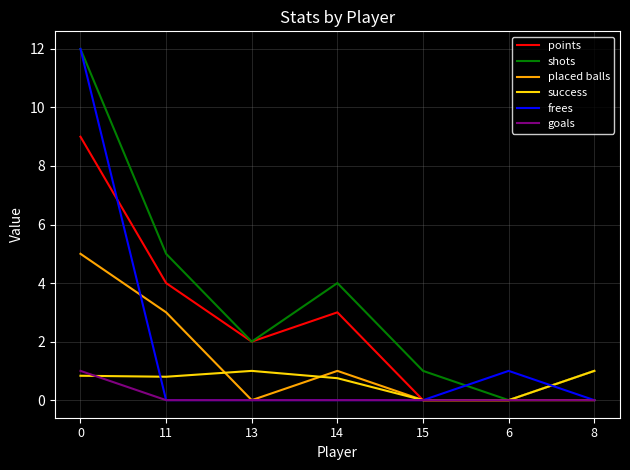

Which series has the largest total across all categories?

shots